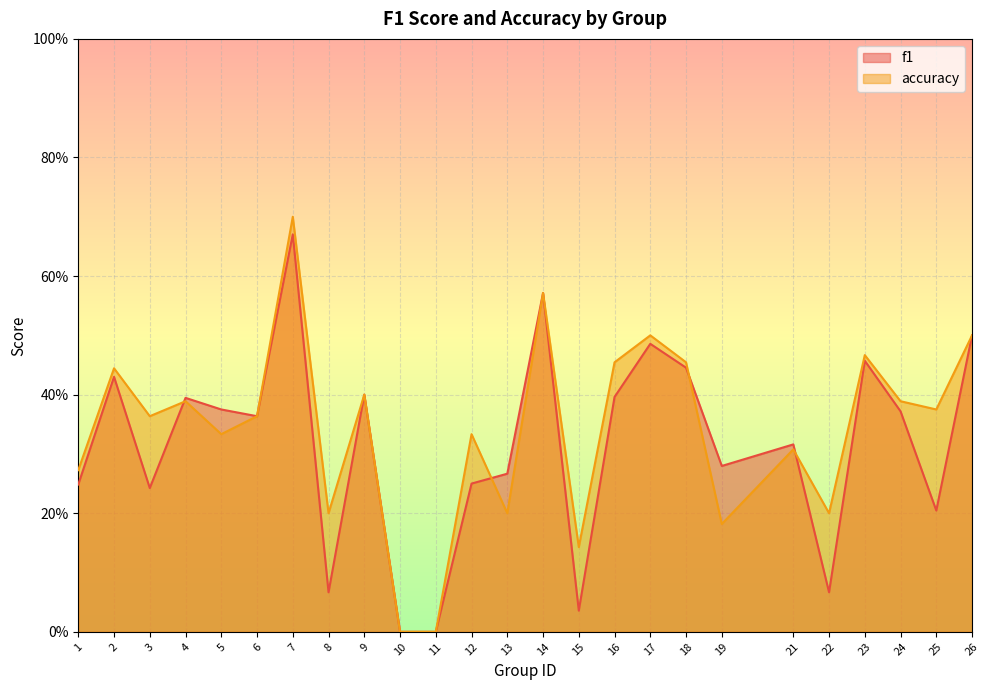

How many interior local peaks does the accuracy series have?

9